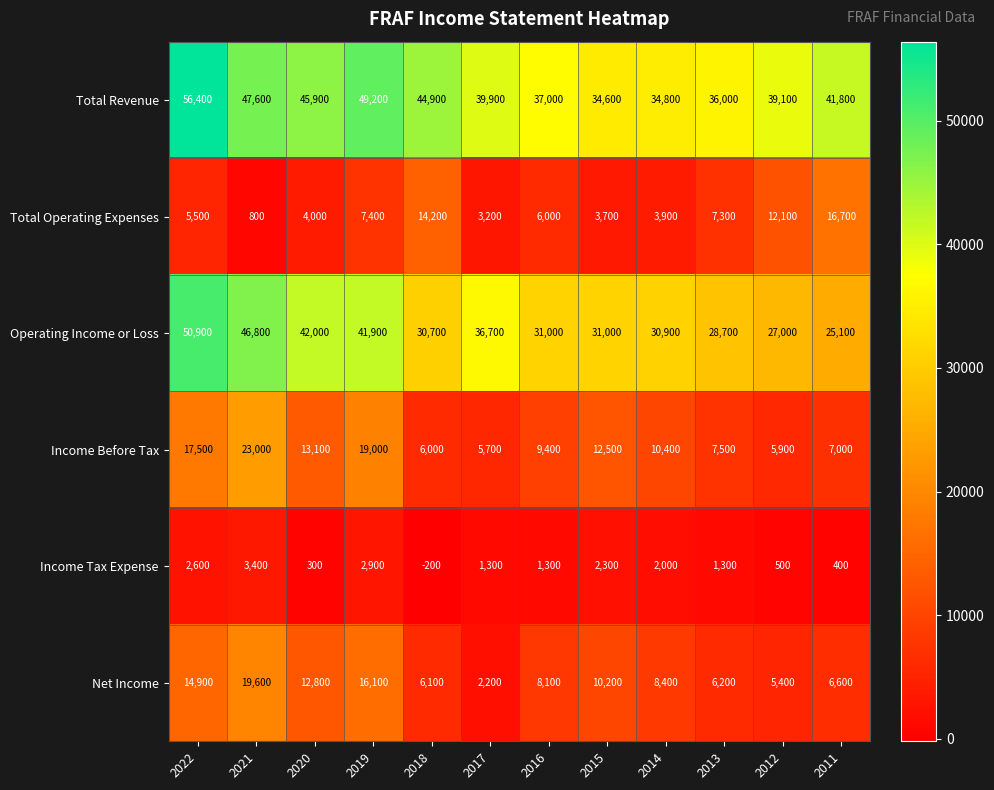

What is the difference between the maximum and minimum values in the Net Income series?

17400